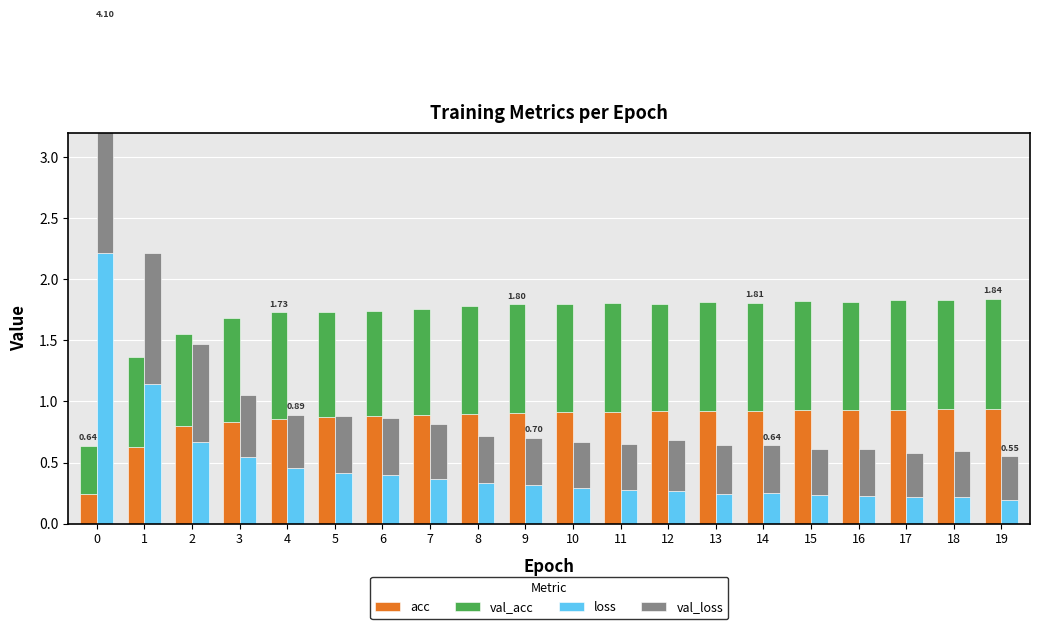

Is it true that val_loss equals 0.6 at 19?

False